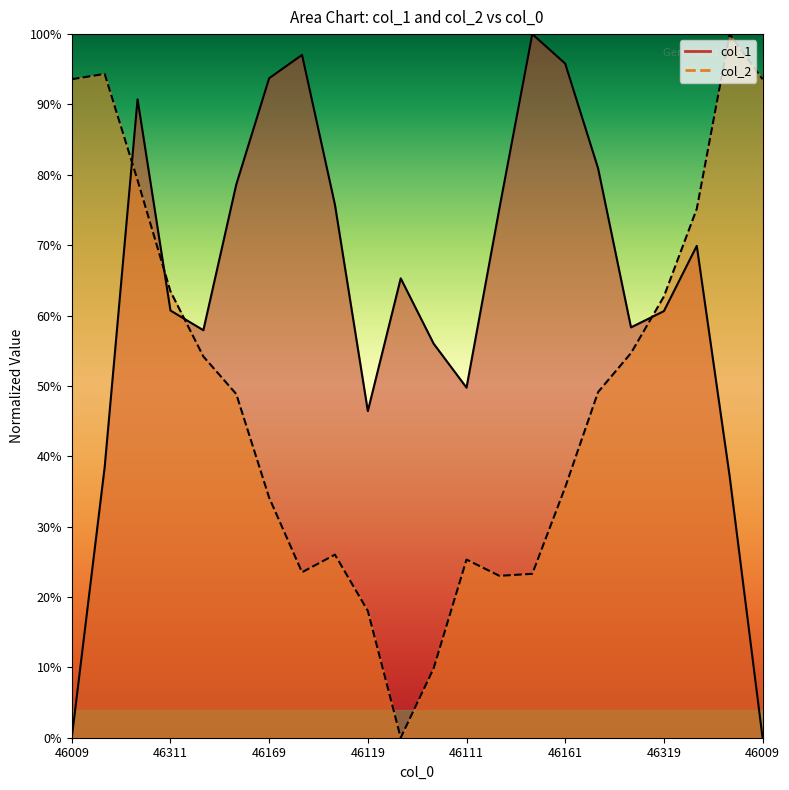

What is the sum of all col_2 values?

10.9